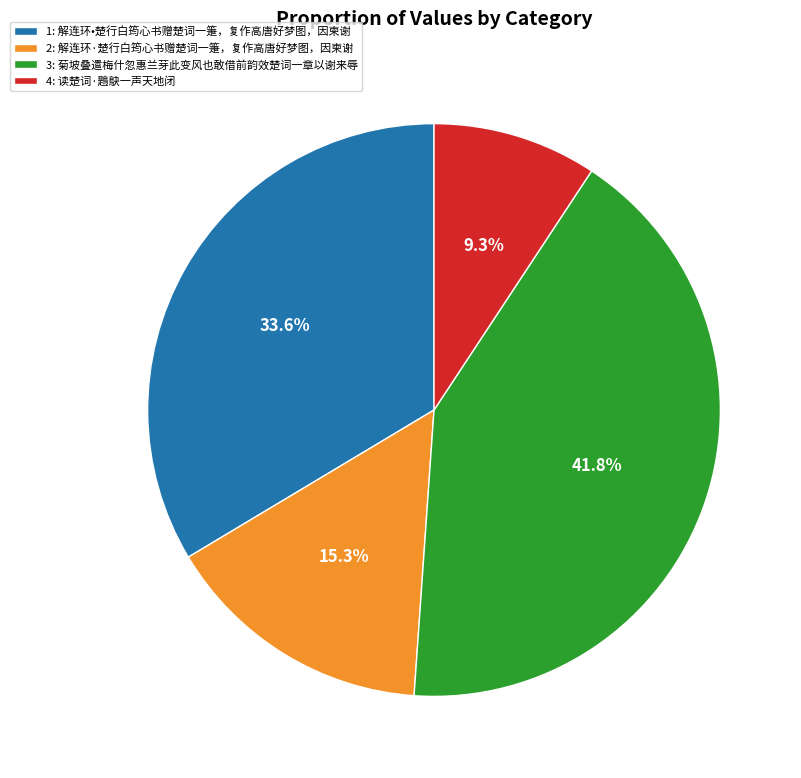

Which has a higher value, 3: 菊坡叠遣梅什忽惠兰芽此变风也敢借前韵效楚词一章以谢来辱 or 1: 解连环•楚行白筠心书赠楚词一箑，复作高唐好梦图，因柬谢?

3: 菊坡叠遣梅什忽惠兰芽此变风也敢借前韵效楚词一章以谢来辱